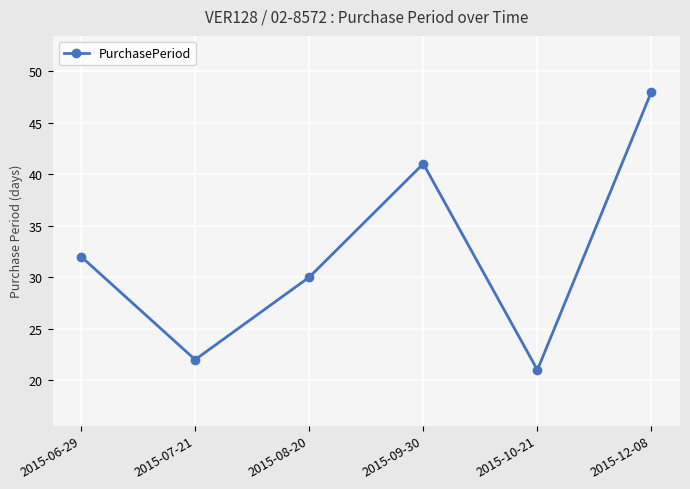

Where is the data nearest to the value 34?

2015-06-29